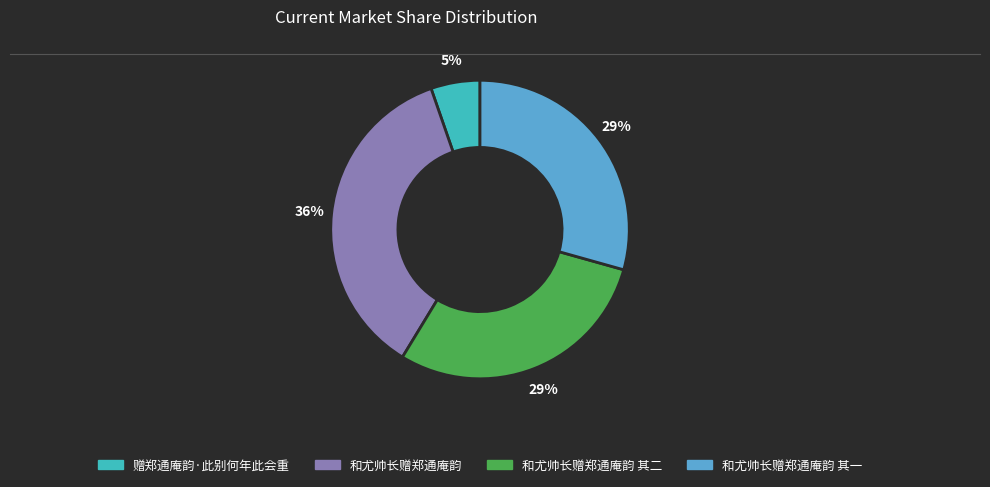

To the nearest percent, what is the difference between the largest and smallest slice percentages?

31%